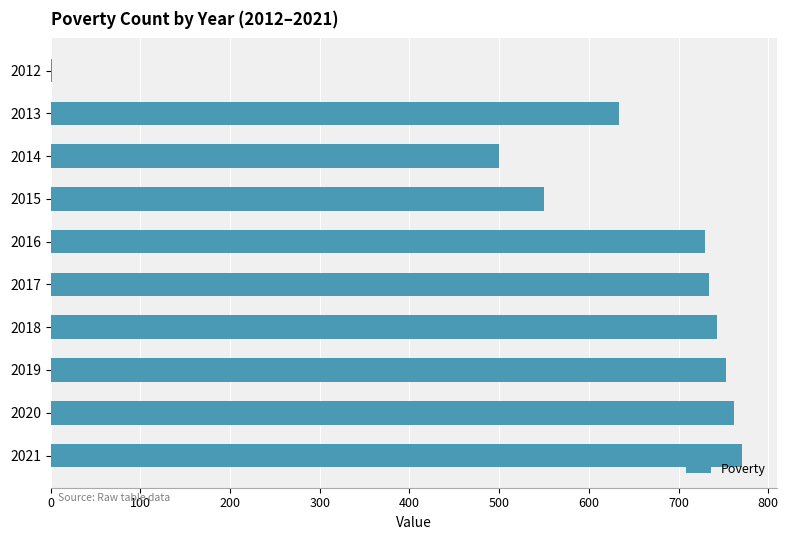

What is the change in value from 2015 to 2017?

+184